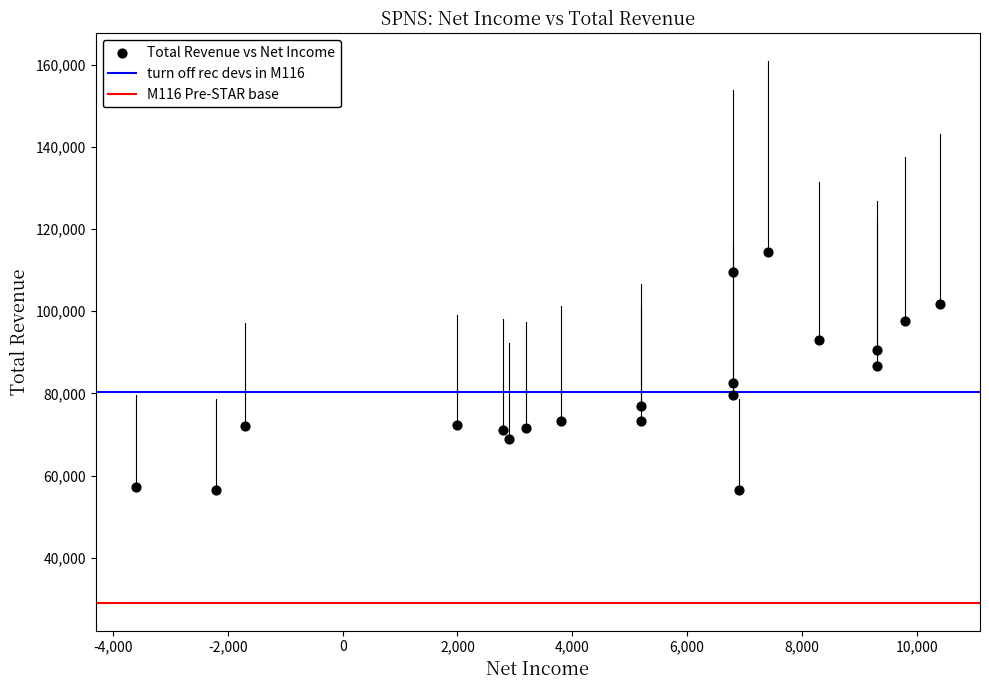

What is the range of Y values (max minus min)?

57900